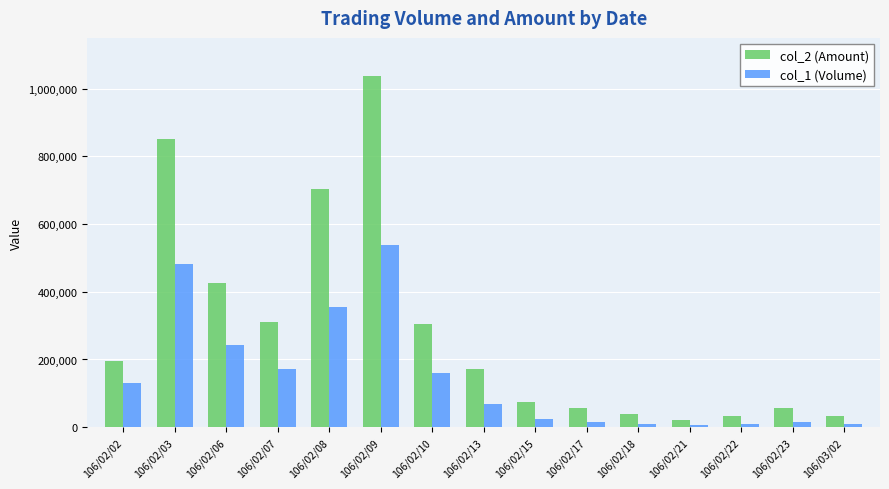

What is the maximum value shown in the chart?

1038140